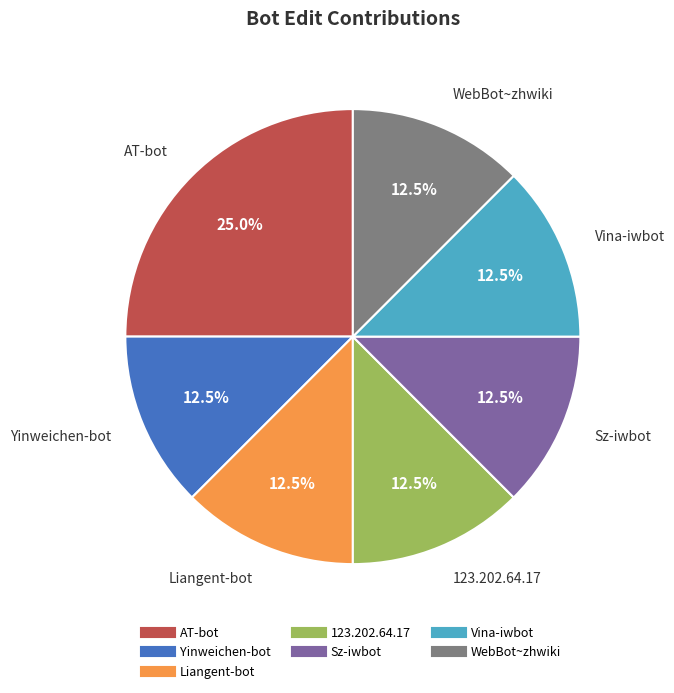

What is the ratio of the value at Sz-iwbot to the value at Yinweichen-bot?

1.0